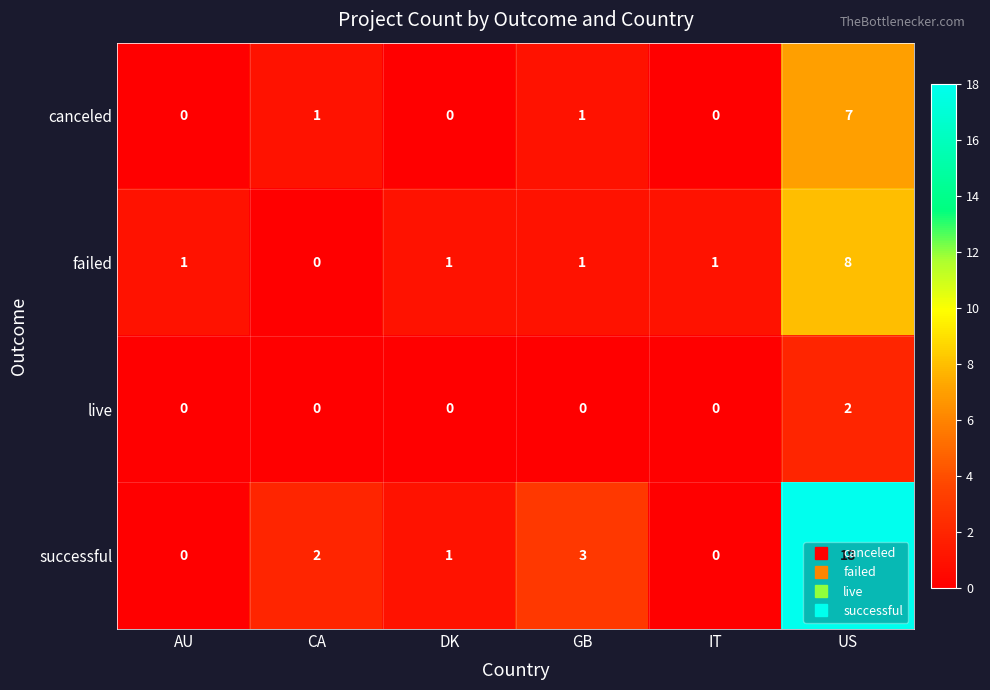

Count the failed values in the range 1 to 2.

4